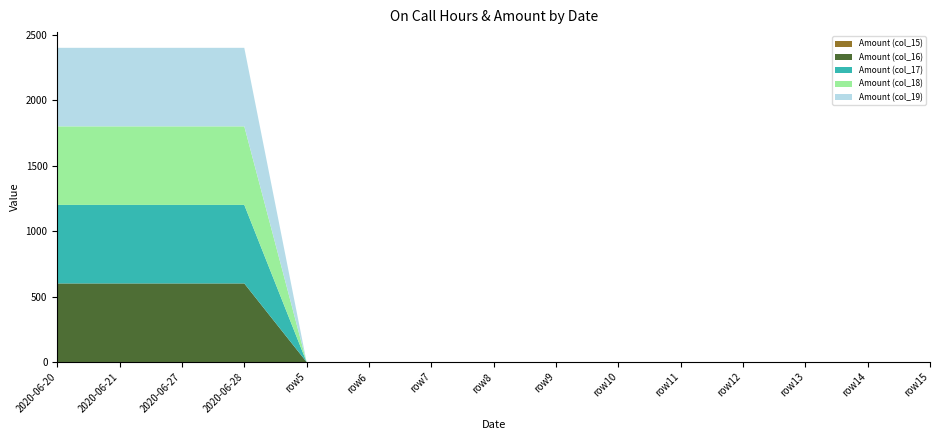

Reading left to right, list all the values displayed in this chart.

Amount (col_15): 0.4	0.4	0.4	0.4	0.0	0.0	0.0	0.0	0.0	0.0	0.0	0.0	0.0	0.0	0.0
Amount (col_16): 600.0	600.0	600.0	600.0	0.0	0.0	0.0	0.0	0.0	0.0	0.0	0.0	0.0	0.0	0.0
Amount (col_17): 600.0	600.0	600.0	600.0	0.0	0.0	0.0	0.0	0.0	0.0	0.0	0.0	0.0	0.0	0.0
Amount (col_18): 600.0	600.0	600.0	600.0	0.0	0.0	0.0	0.0	0.0	0.0	0.0	0.0	0.0	0.0	0.0
Amount (col_19): 600.0	600.0	600.0	600.0	0.0	0.0	0.0	0.0	0.0	0.0	0.0	0.0	0.0	0.0	0.0